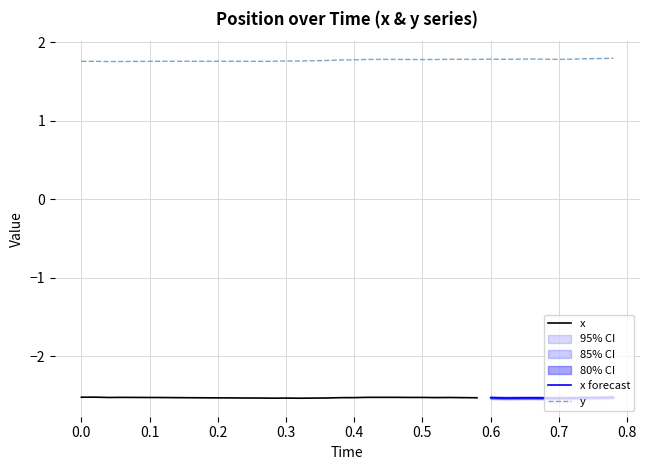

What is the minimum value for y?

1.8